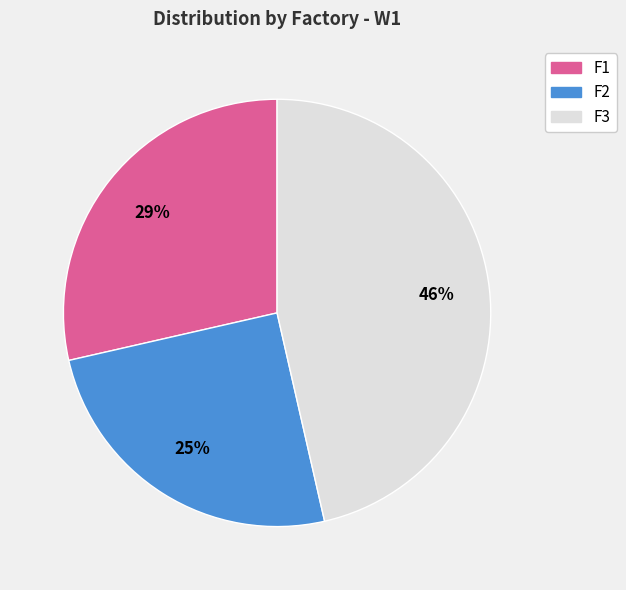

True or false: F3 accounts for 46% of the total.

True